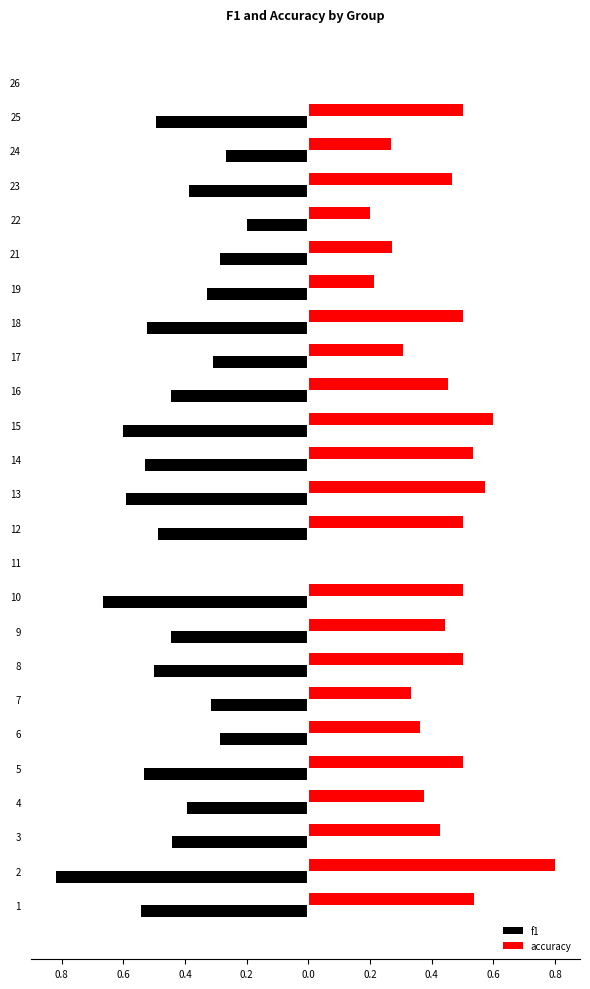

What are all the series names shown in the legend?

f1, accuracy